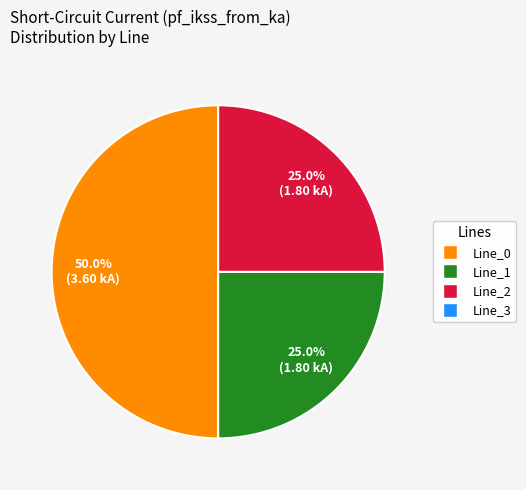

How many segments does this pie chart have?

3